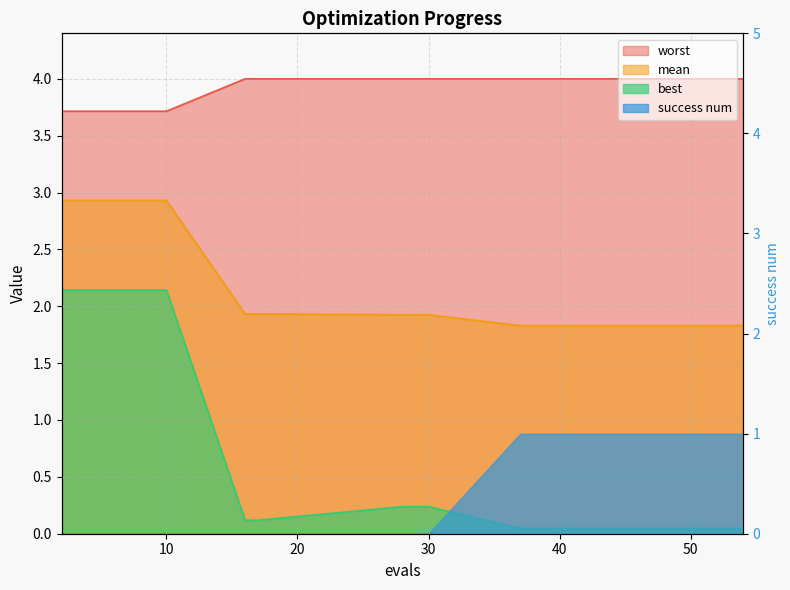

True or false: mean and worst intersect in this chart.

False